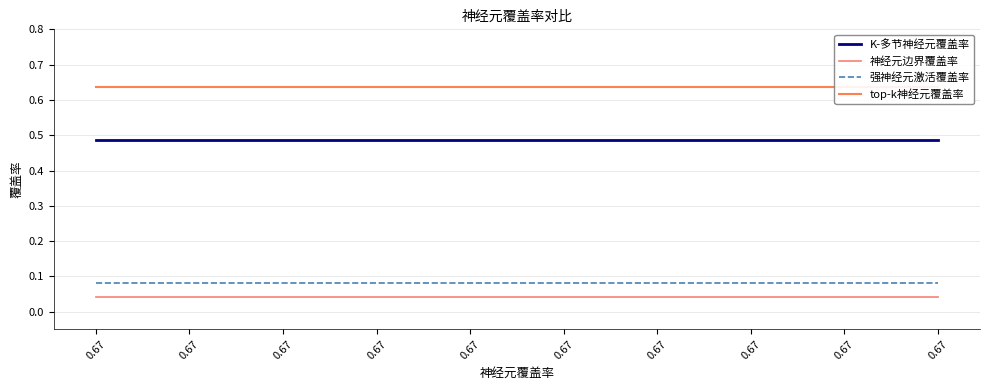

What is the value of the 强神经元激活覆盖率 point at the 7th from the left?

0.1